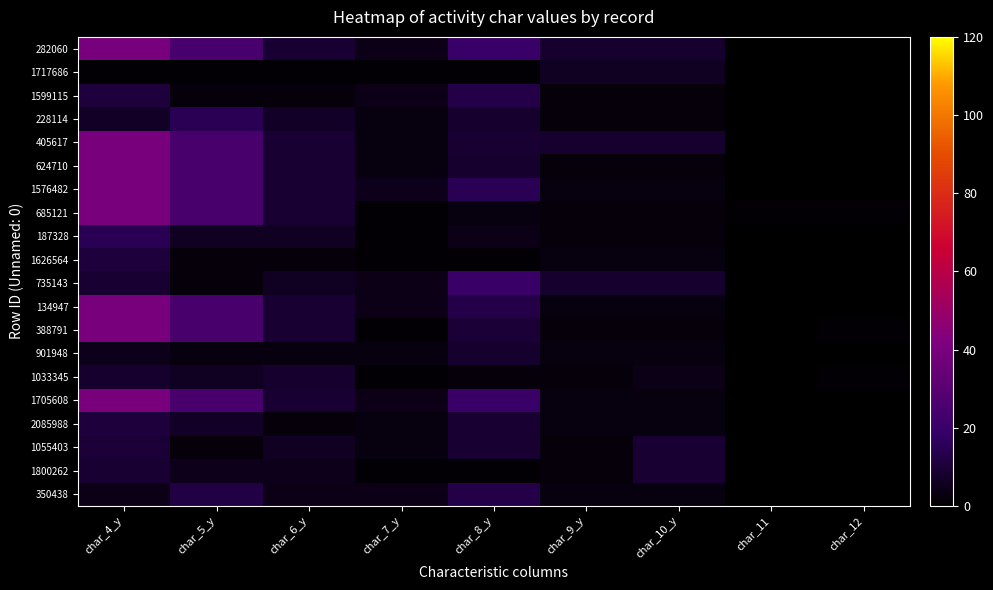

Rank the series by their maximum value, from highest to lowest.

282060, 405617, 624710, 1576482, 685121, 134947, 388791, 1705608, 735143, 228114, 187328, 1599115, 350438, 1626564, 2085988, 1055403, 1800262, 901948, 1033345, 1717686